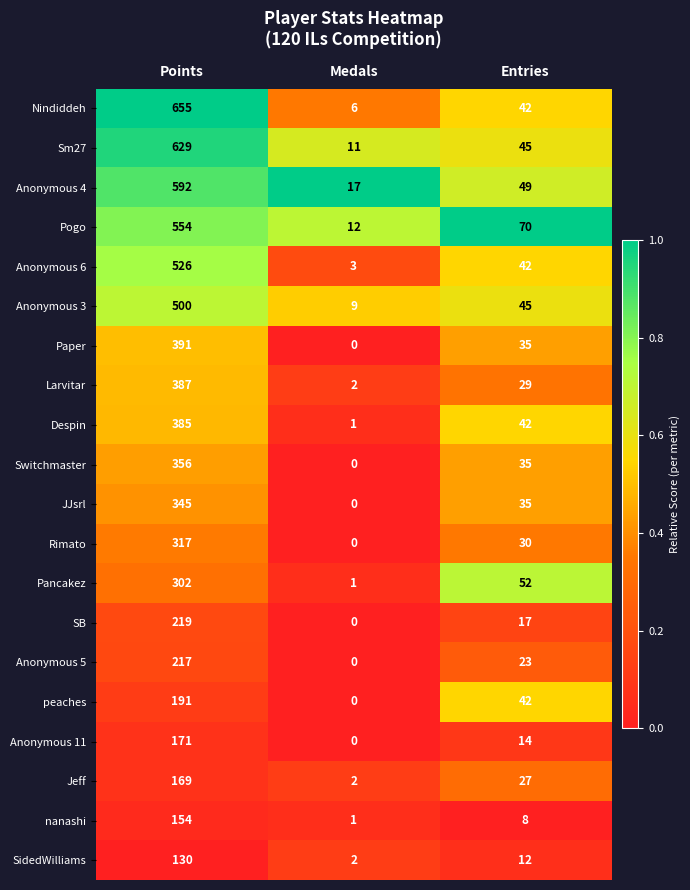

Which label corresponds to the smallest value in the chart?

Medals